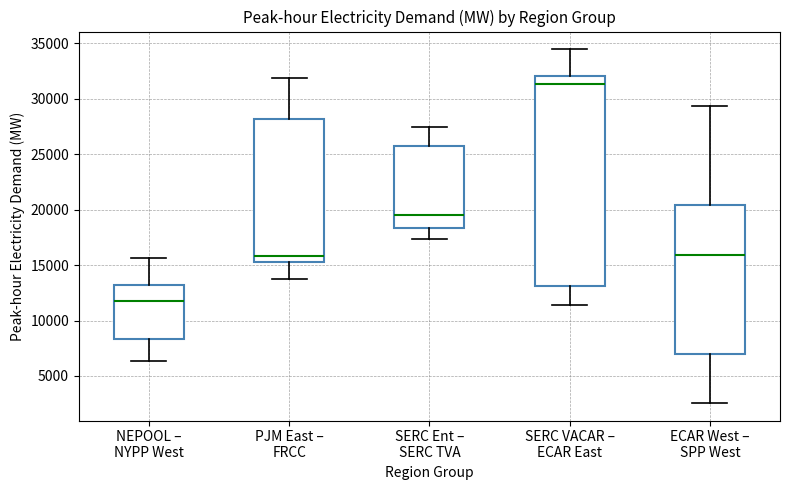

Which box is the tallest, from its lower edge to its upper edge?

SERC VACAR – ECAR East